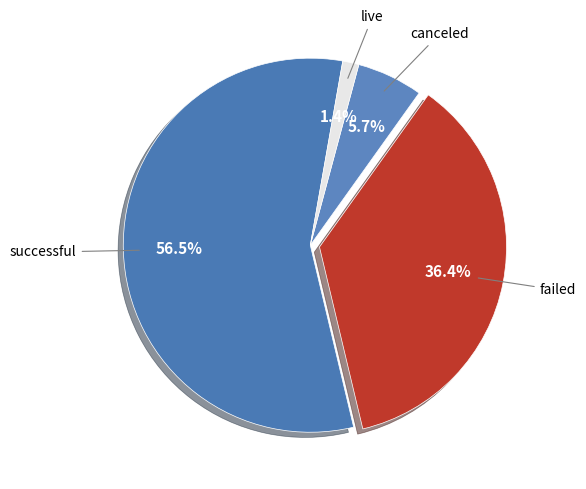

Count the number of slices in the pie.

4